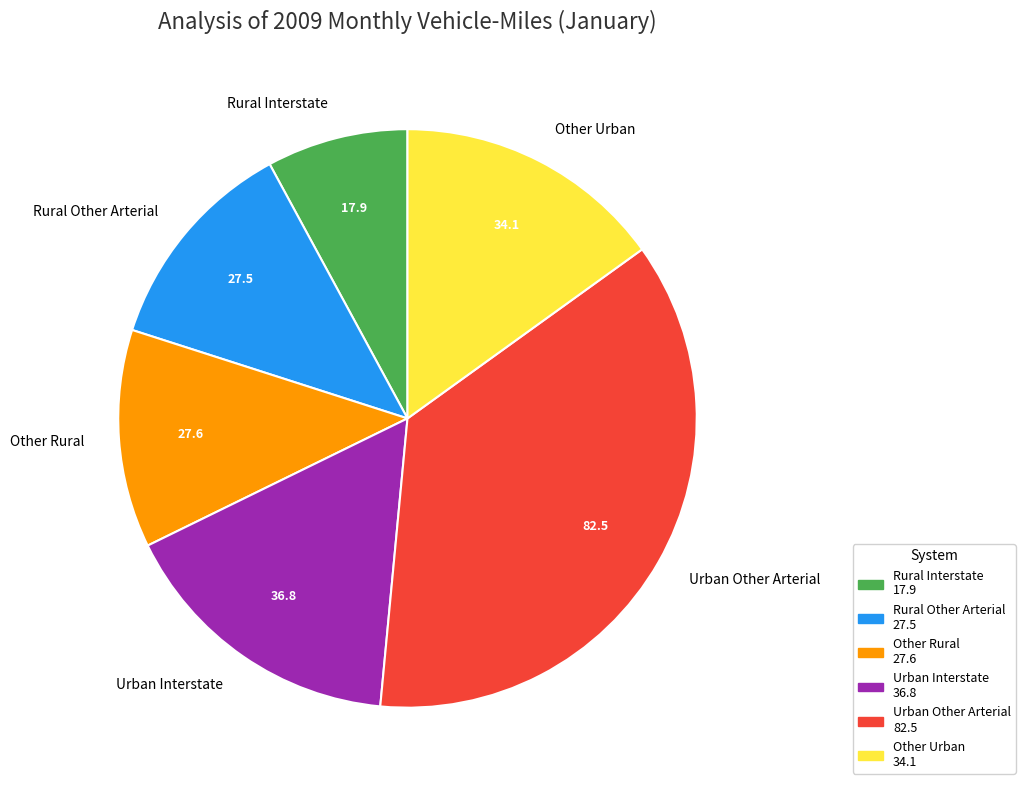

What is the largest slice in the pie chart?

Urban Other Arterial